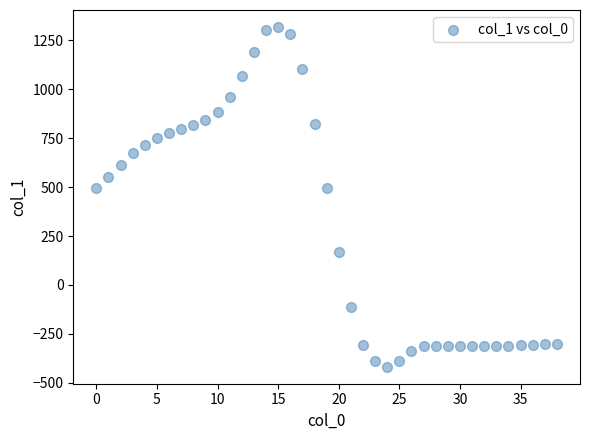

What is the range of Y values (max minus min)?

1736